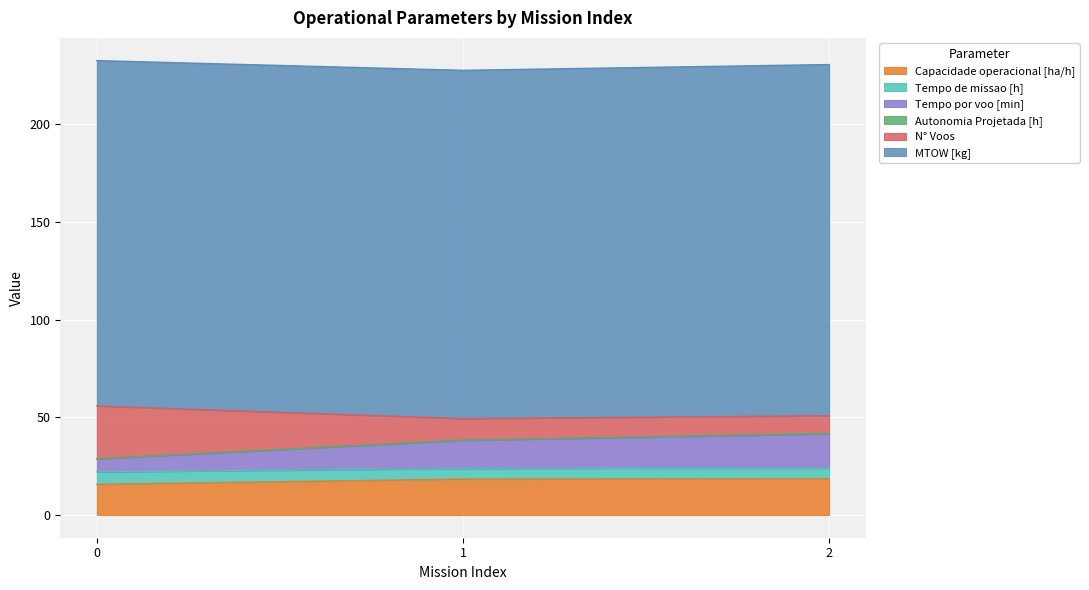

What is the maximum value for Capacidade operacional [ha/h]?

18.6